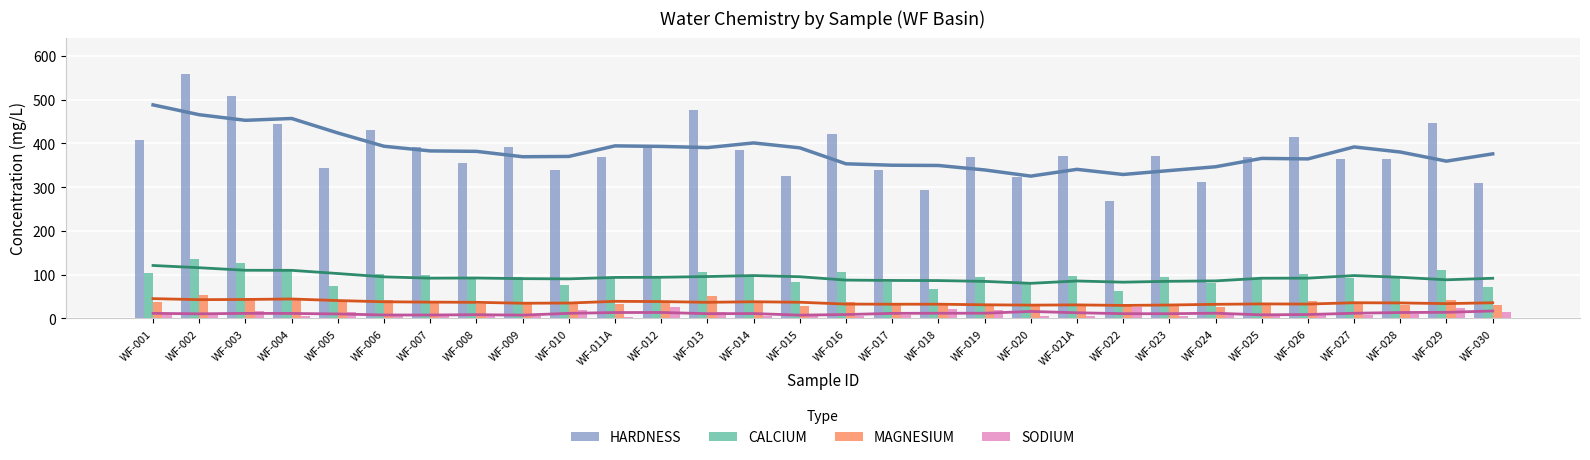

What is the sum of the CALCIUM values at WF-014 and WF-010?

173.0